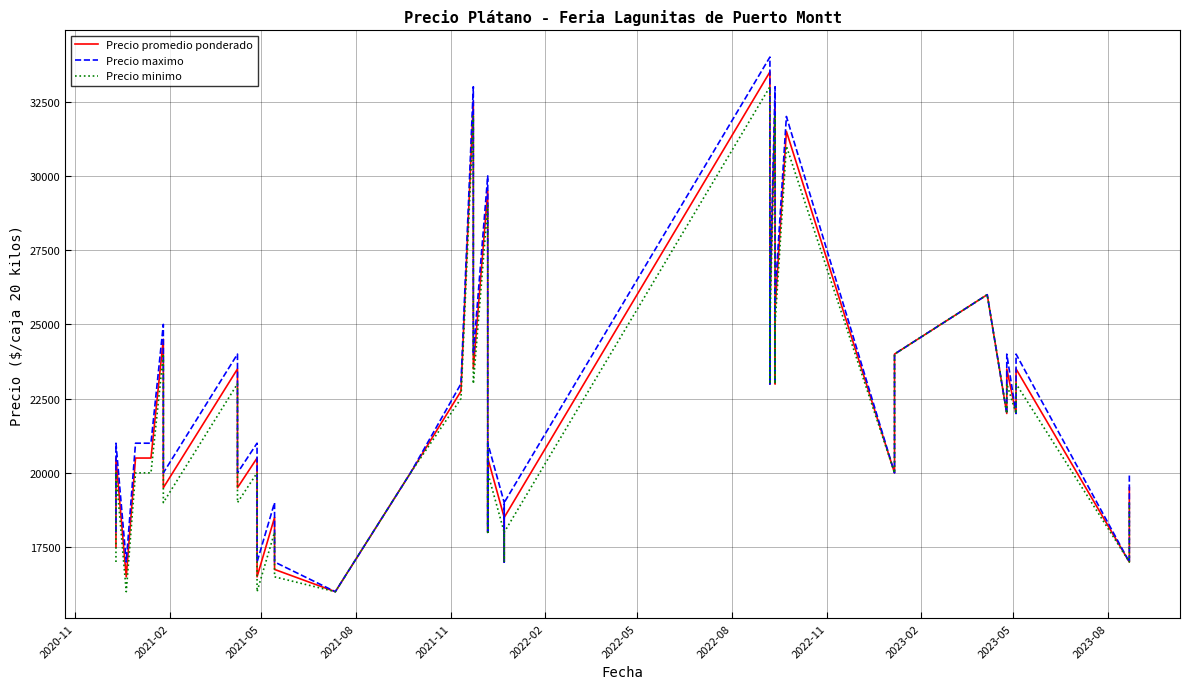

True or false: Precio promedio ponderado and Precio minimo intersect in this chart.

False